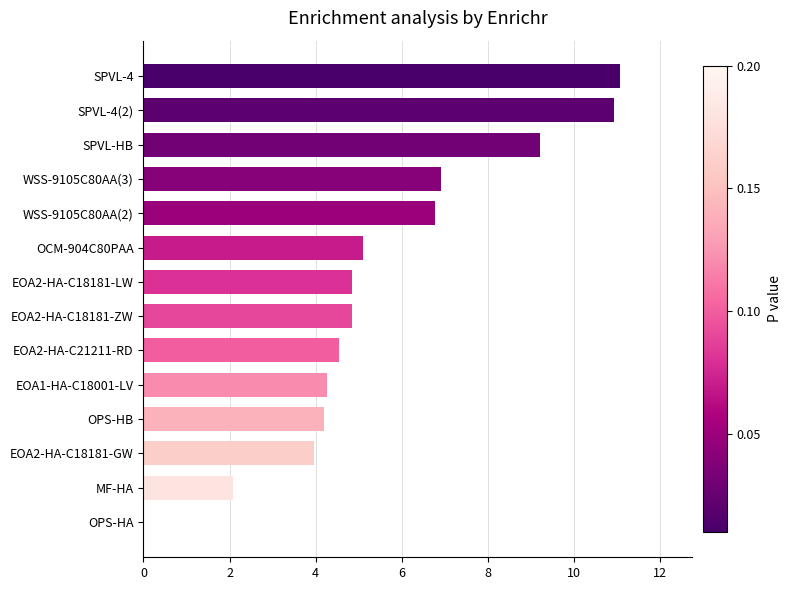

Count the number of categories in the chart.

14